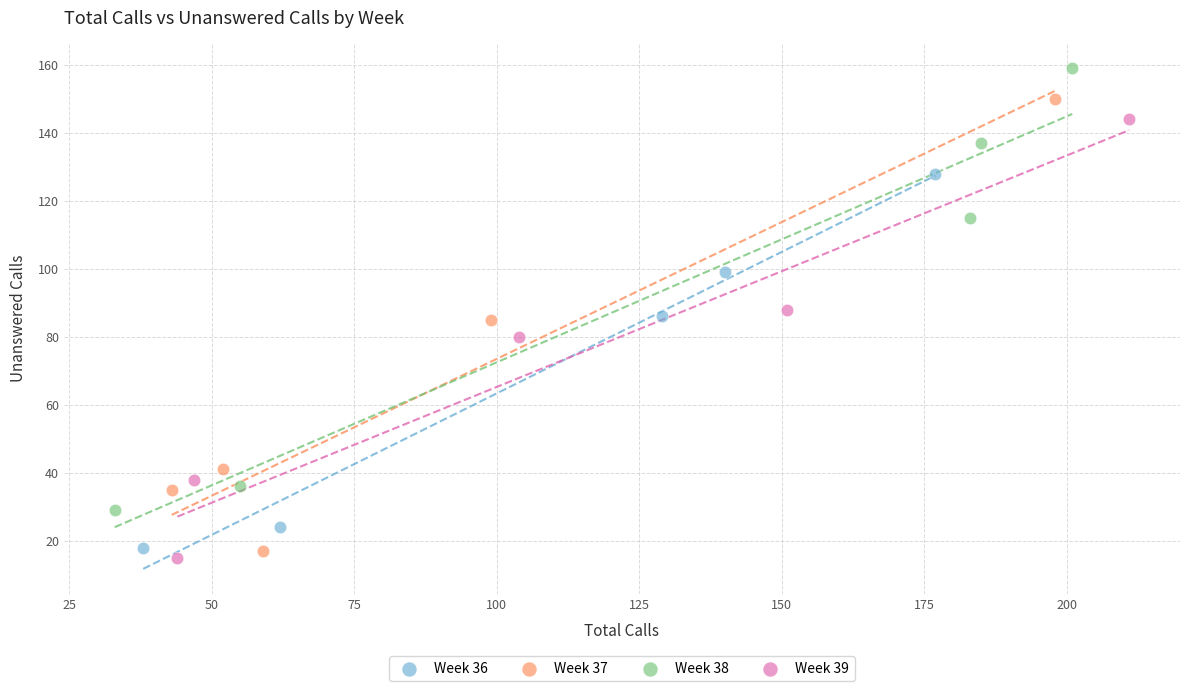

What are all the series names shown in the legend?

Week 36, Week 37, Week 38, Week 39